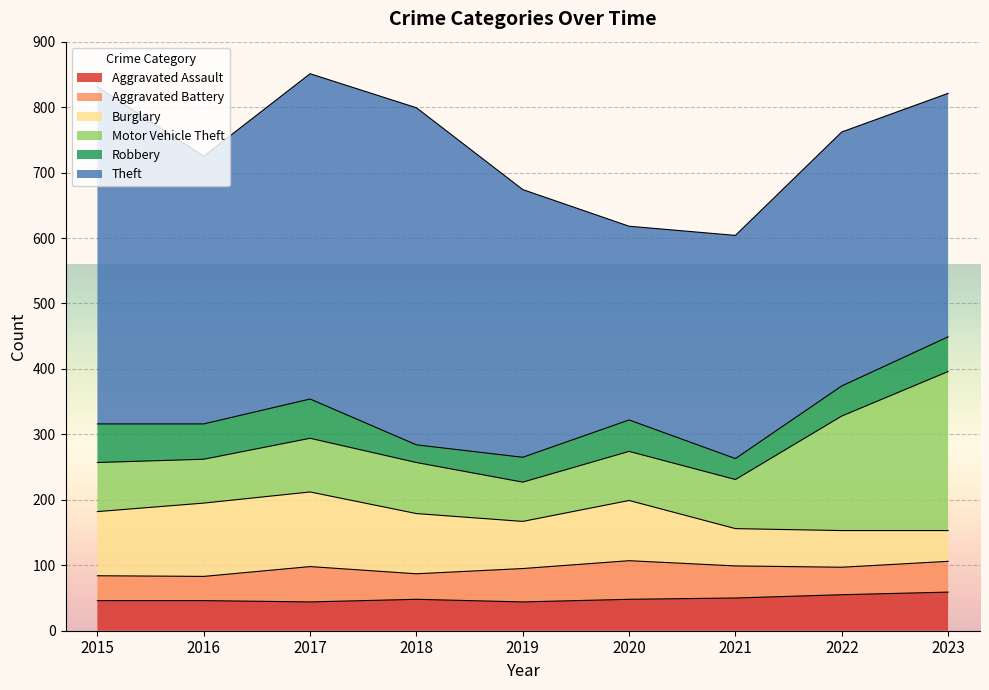

Which series has the largest range (max minus min)?

Theft